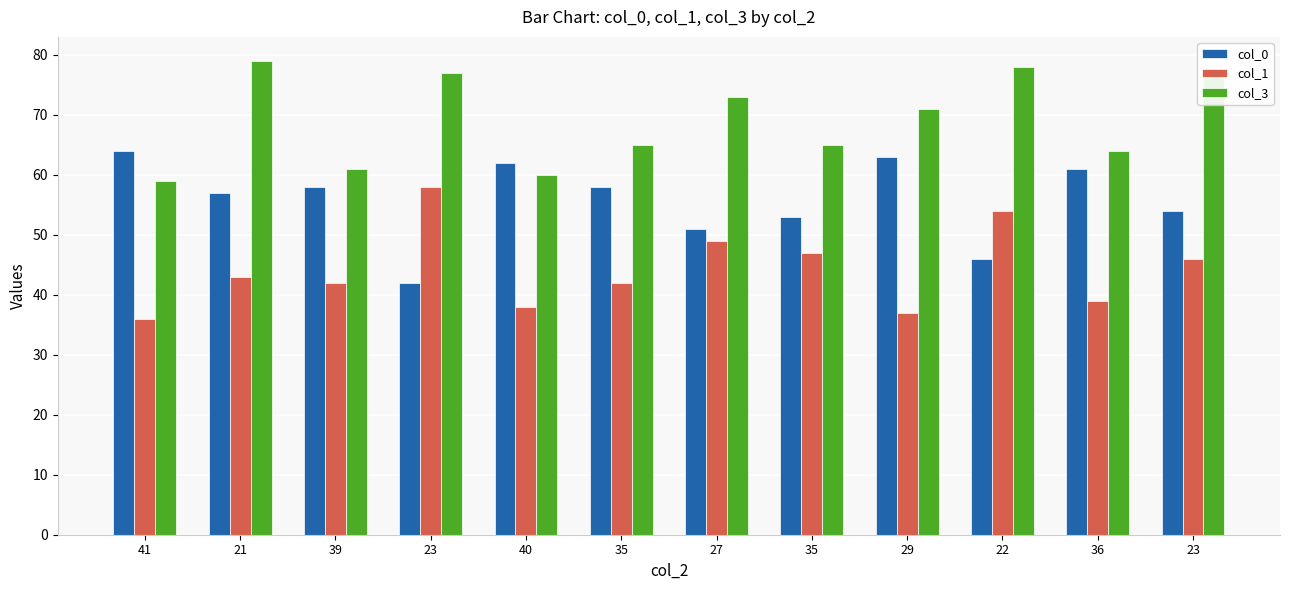

How many bars are there in each group?

3